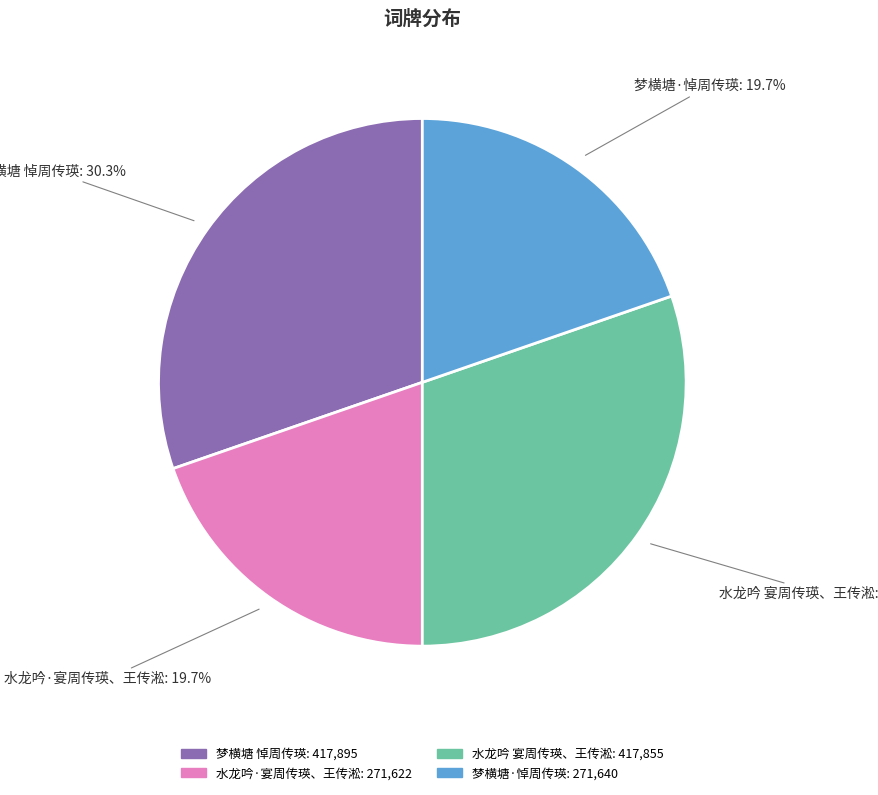

To the nearest percent, what is the difference between the 梦横塘·悼周传瑛 and 梦横塘 悼周传瑛 slice percentages?

11%